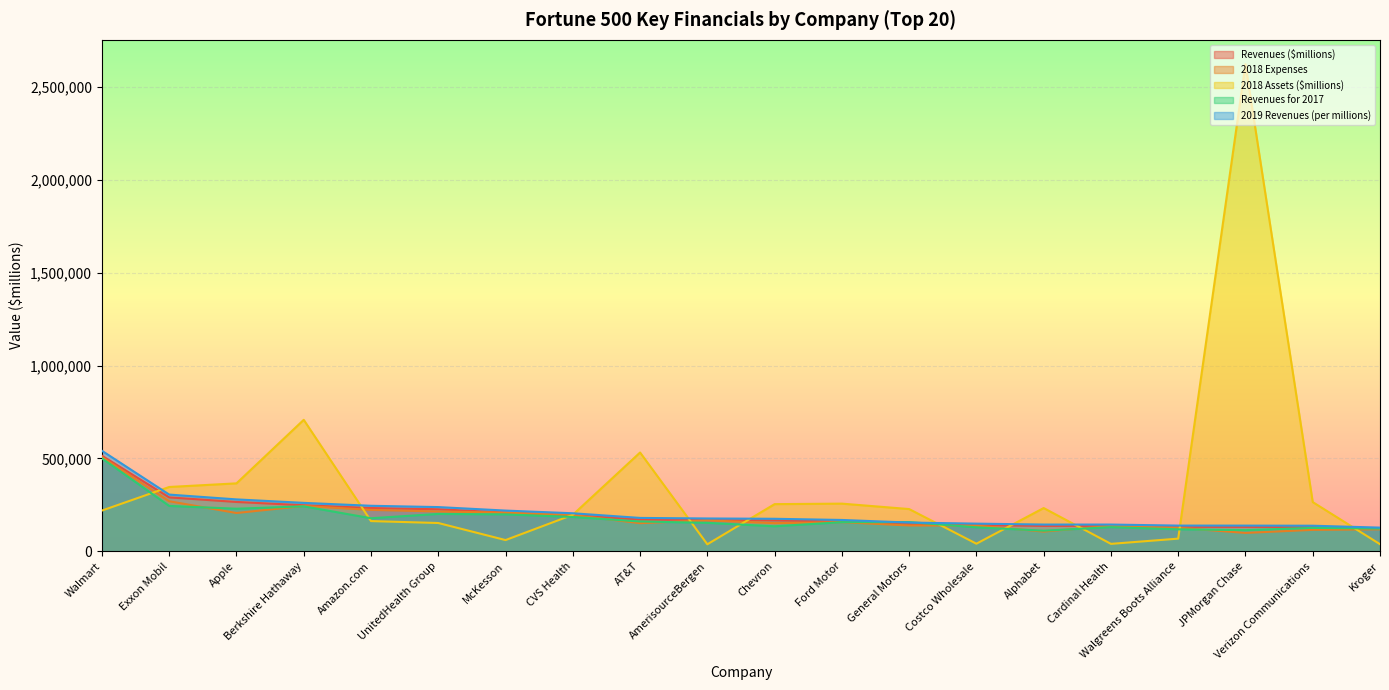

Where is the first local minimum for 2018 Assets ($millions)?

McKesson